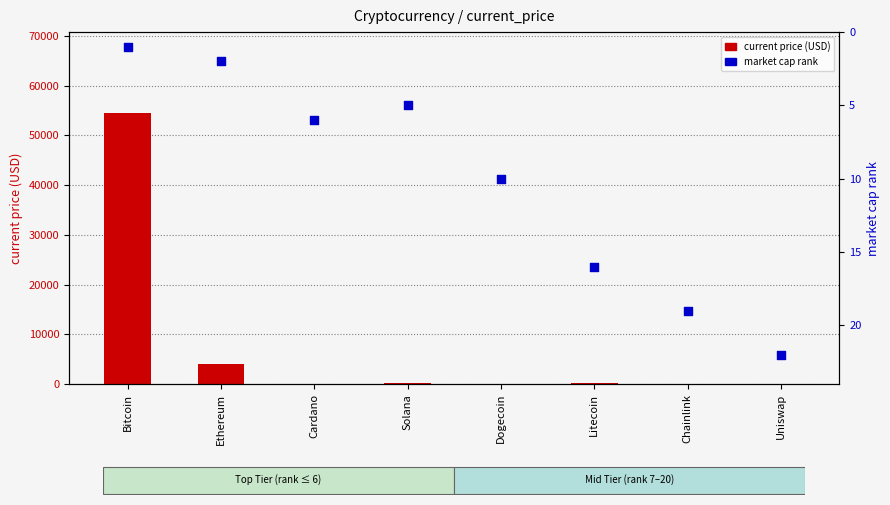

What are all the series names shown in the legend?

current price (USD), market cap rank